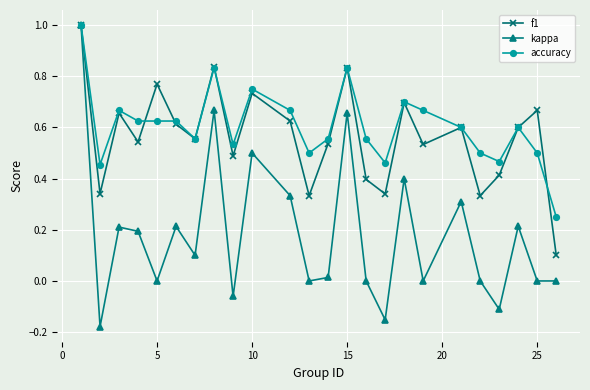

What is the difference between the maximum and minimum values in the kappa series?

1.2